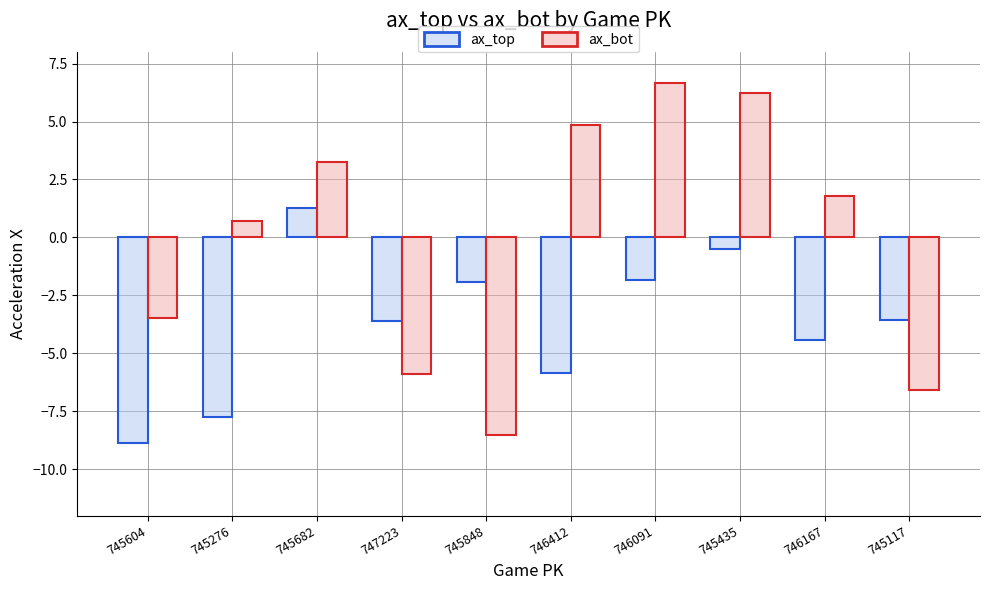

List the series in order of their overall mean, lowest first.

ax_top, ax_bot